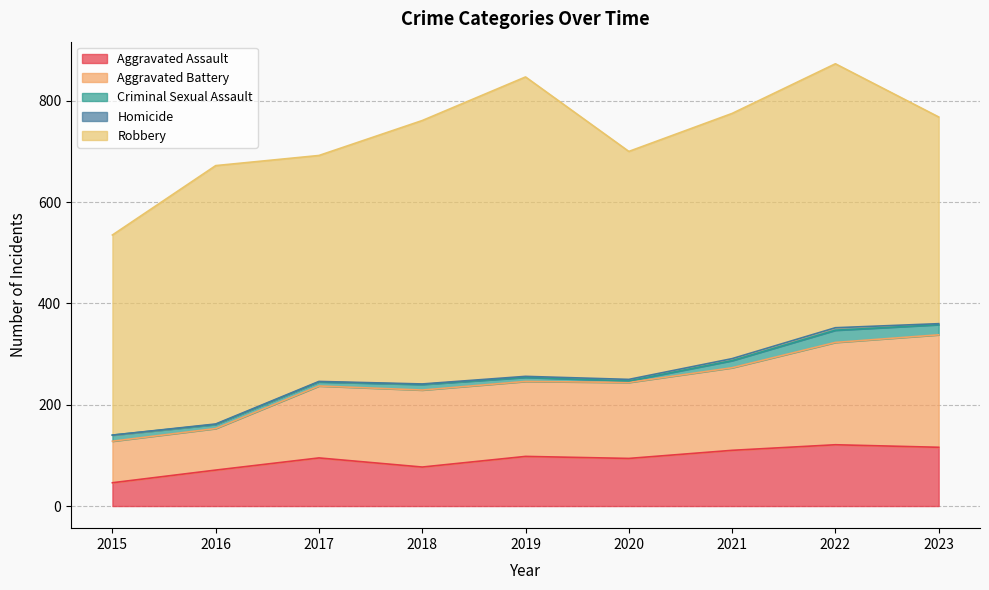

The Aggravated Battery series shows 150 at 2020. True or false?

True